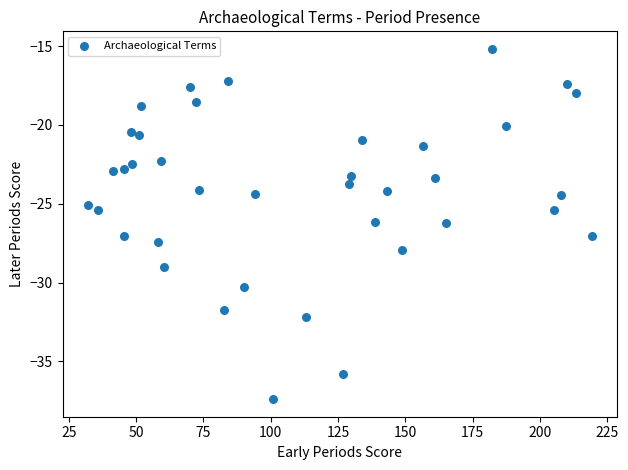

What is the range of X values (max minus min)?

187.2